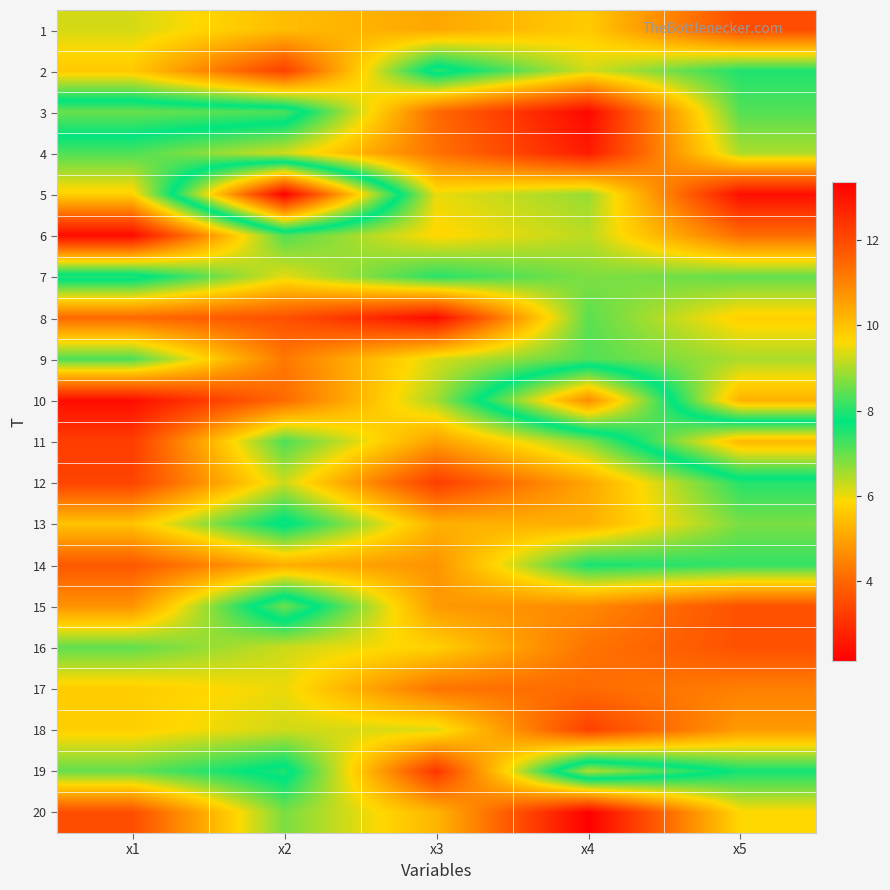

What is the minimum value shown in the chart?

2.1